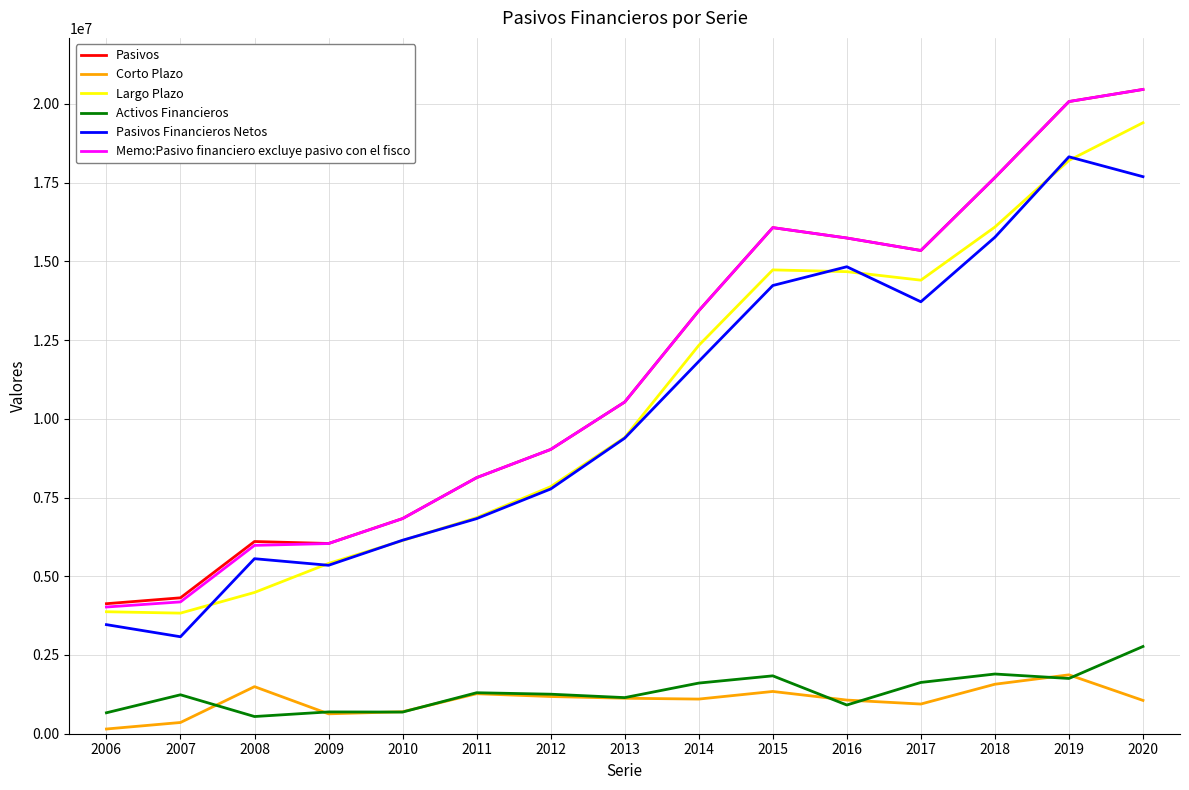

Is it true that Memo:Pasivo financiero excluye pasivo con el fisco equals 5950187 at 2006?

False